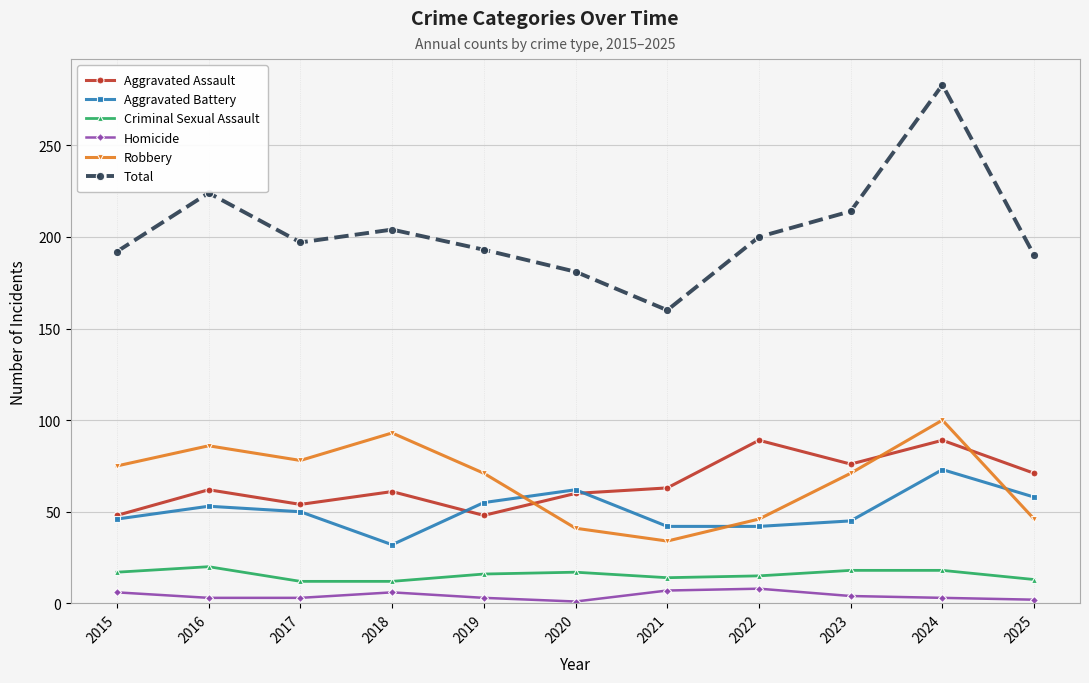

Which series changed the most between 2021 and 2025?

Total